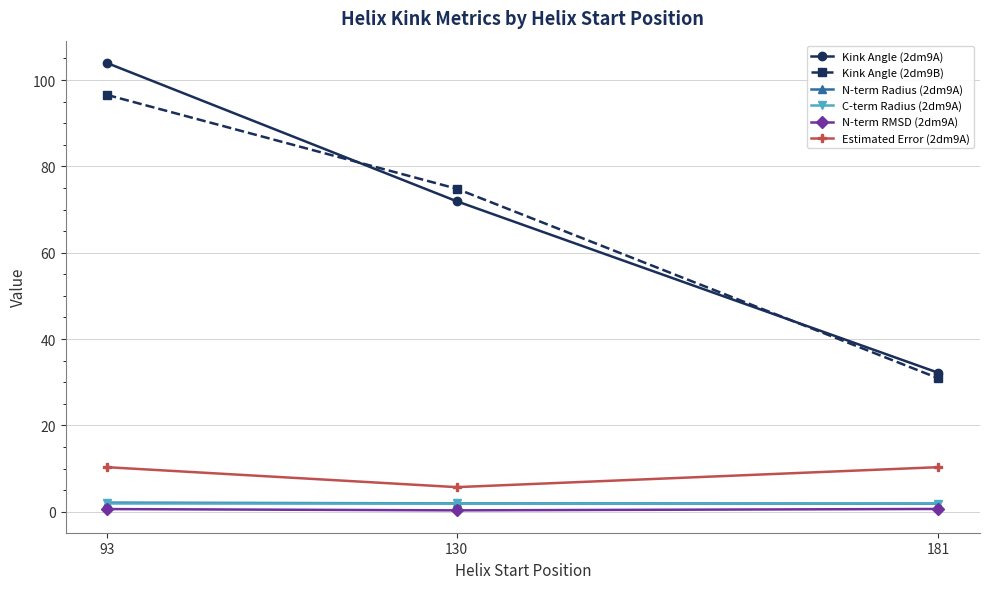

What is the value of the C-term Radius (2dm9A) point at the 1st from the left?

1.9